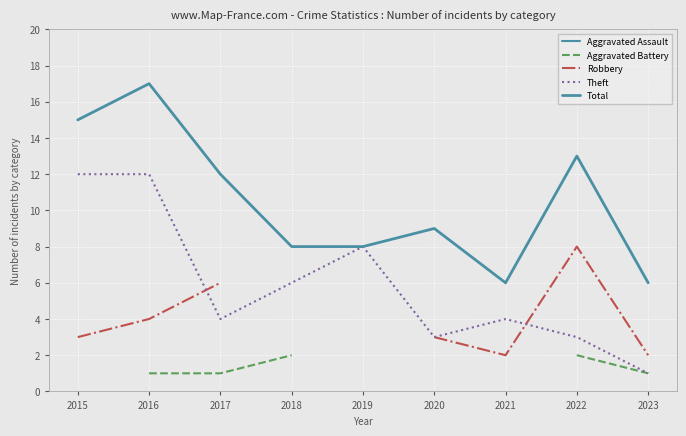

What is the difference between the maximum and minimum values in the Theft series?

11.0